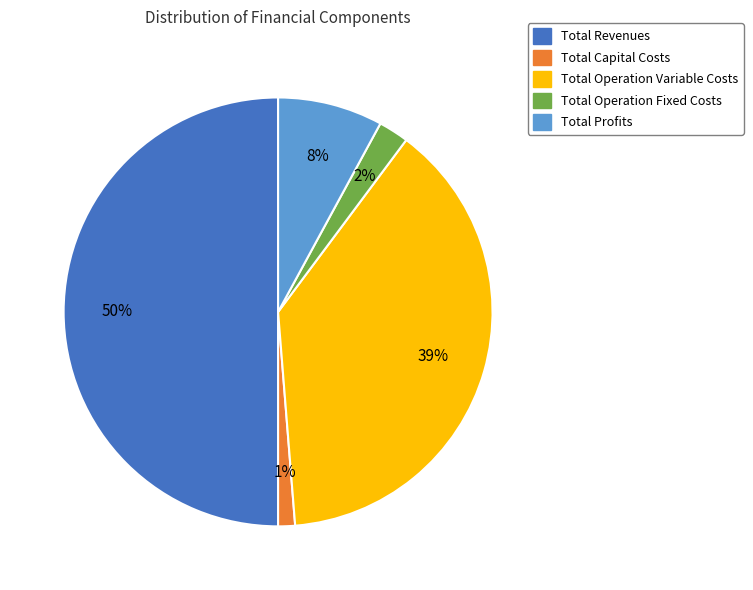

To the nearest percent, what percentage of the pie is Total Revenues?

50%